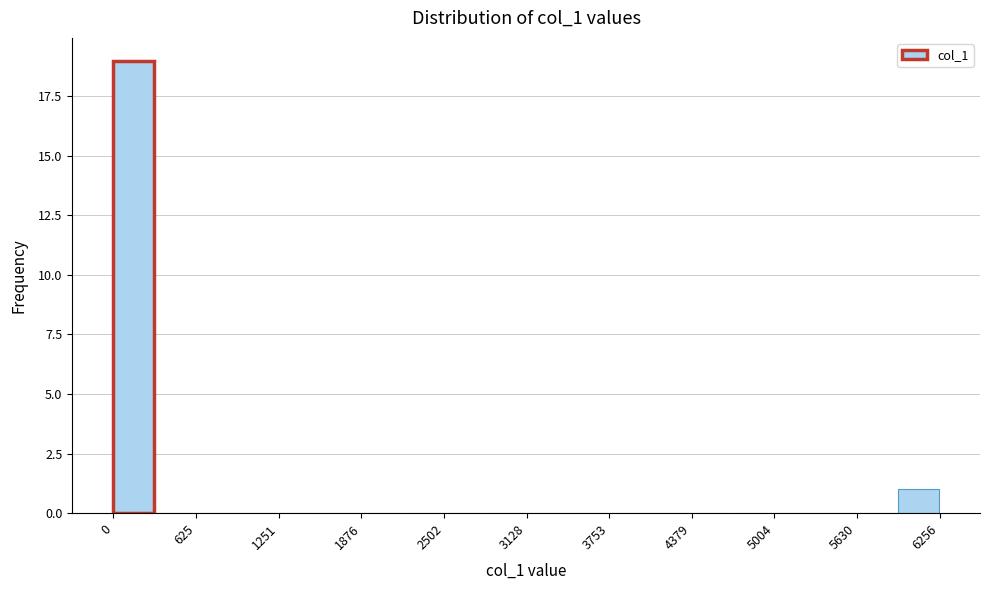

Around what value on the x-axis is the tallest bar? Give the approximate position of its centre, as read against the axis.

200